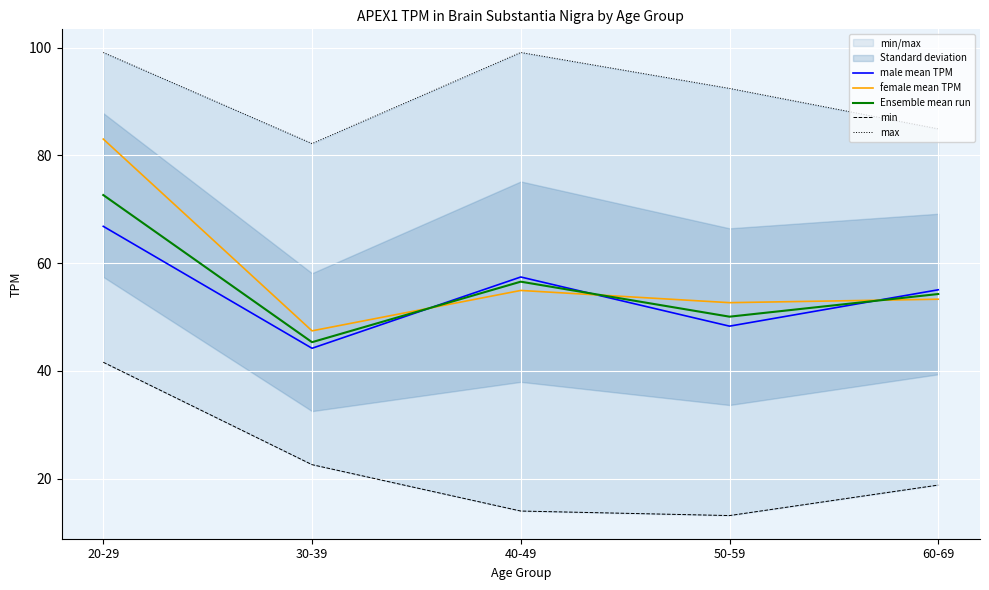

True or false: male mean TPM has more than 2 interior local peaks.

False